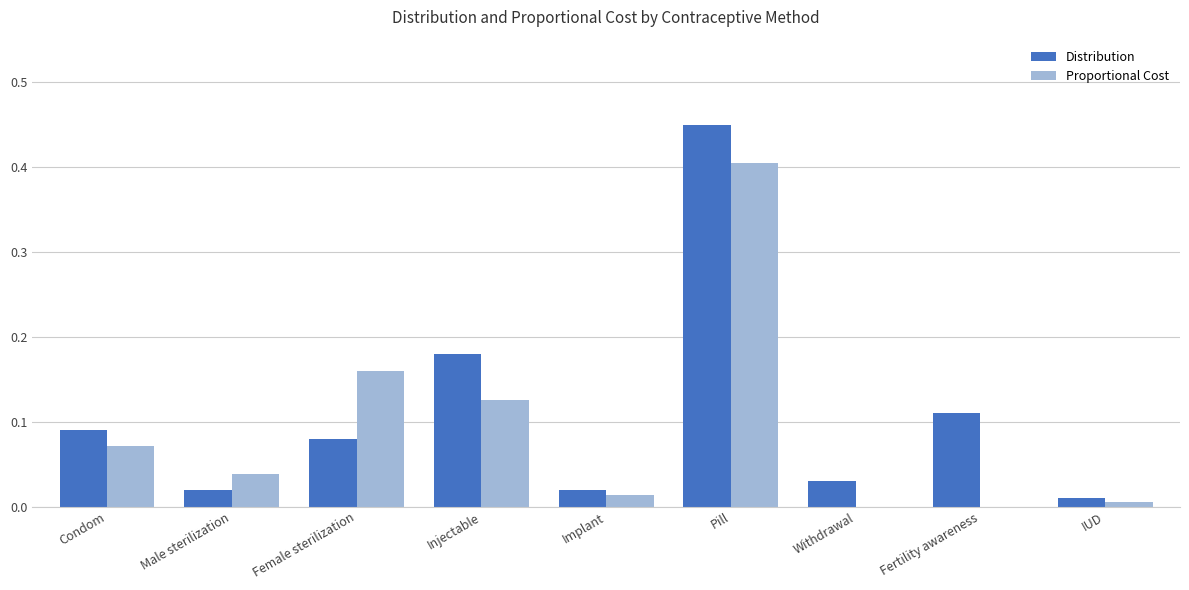

What is the sum of all Proportional Cost values?

0.8